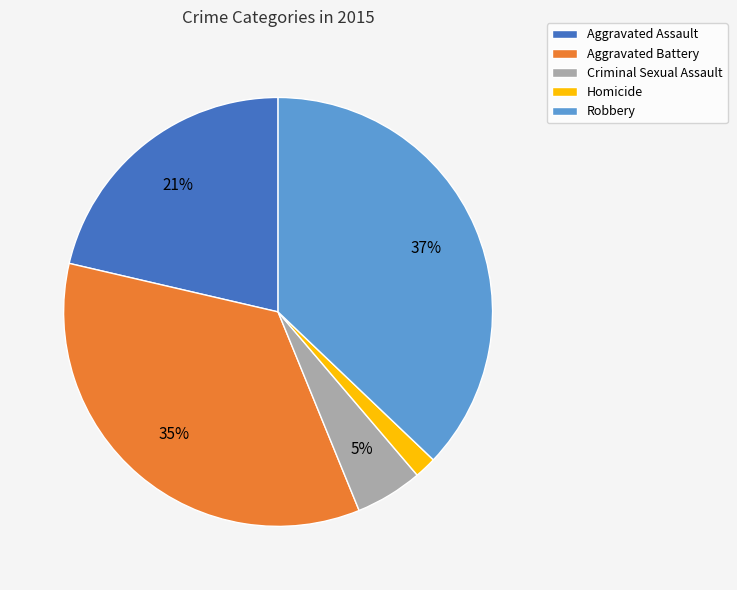

Rank the categories by value from highest to lowest.

Robbery, Aggravated Battery, Aggravated Assault, Criminal Sexual Assault, Homicide